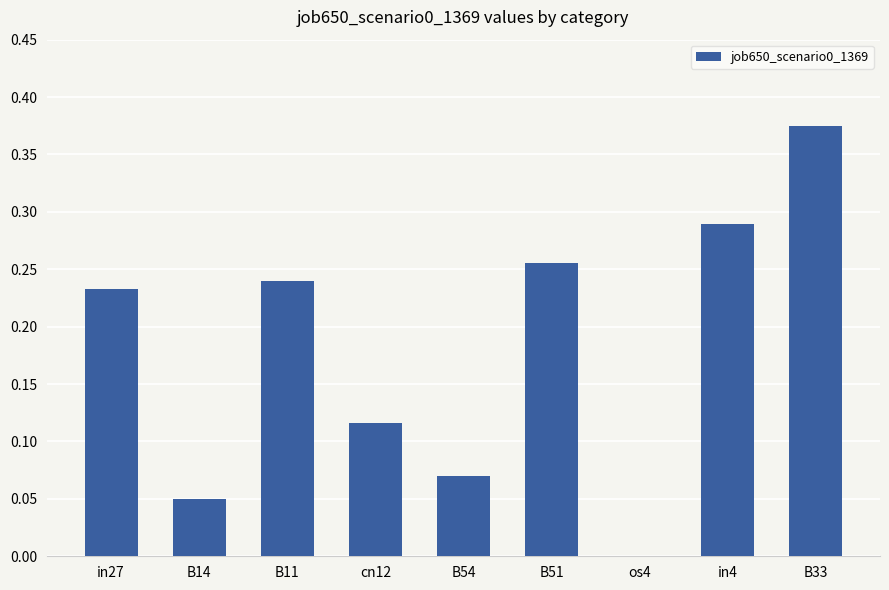

True or false: the data shows -0.1 at os4.

False